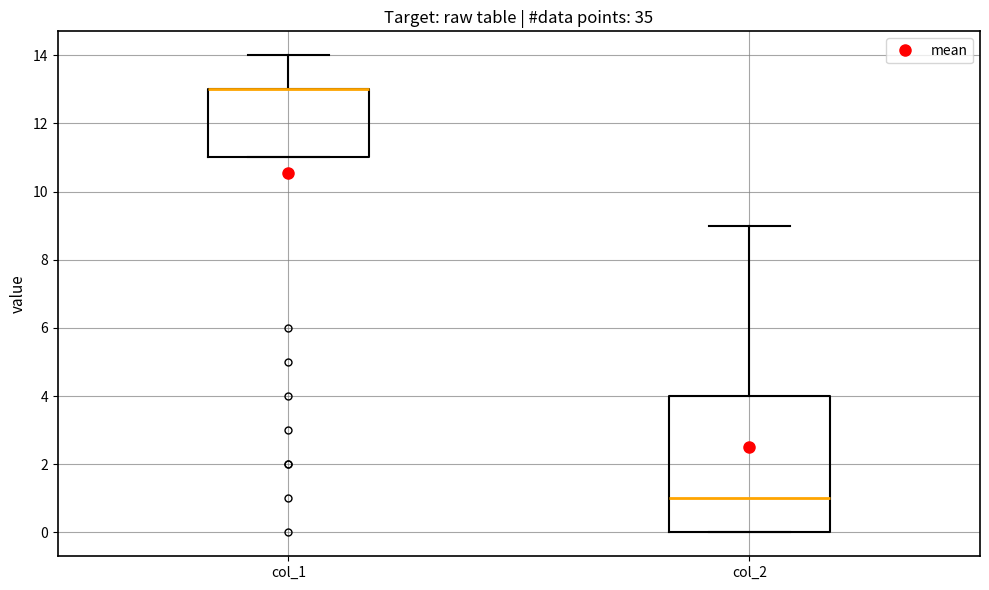

Which box is the tallest, from its lower edge to its upper edge?

col_2